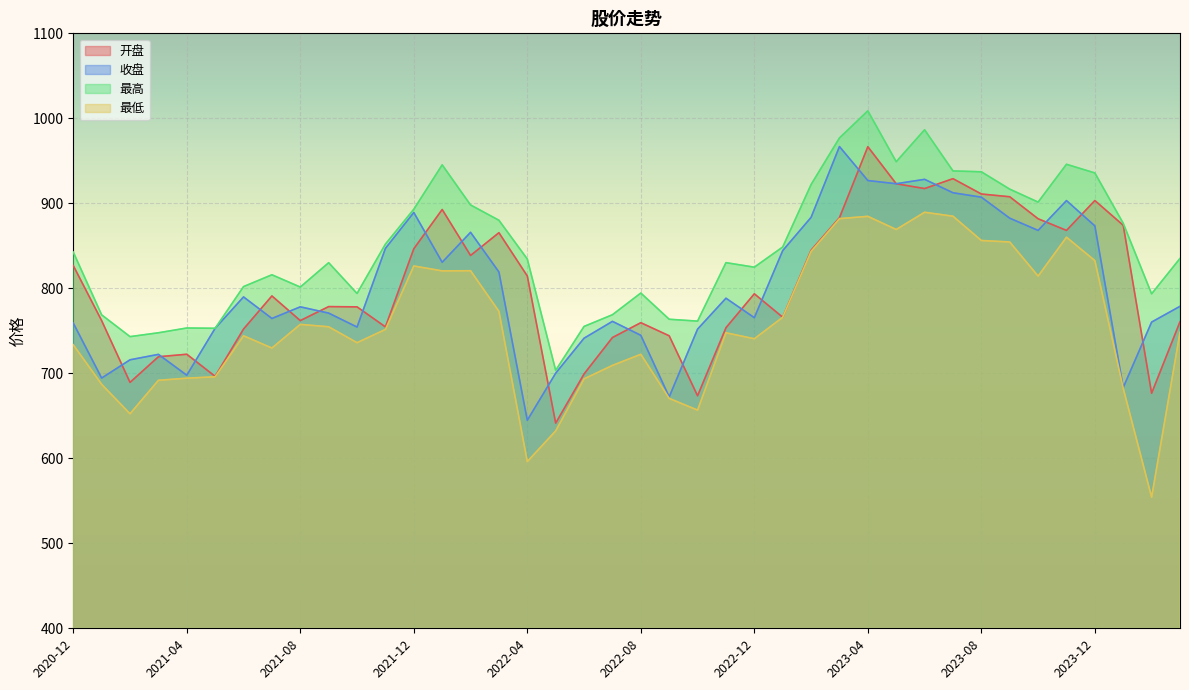

What is the sum of all 收盘 values?

32064.2